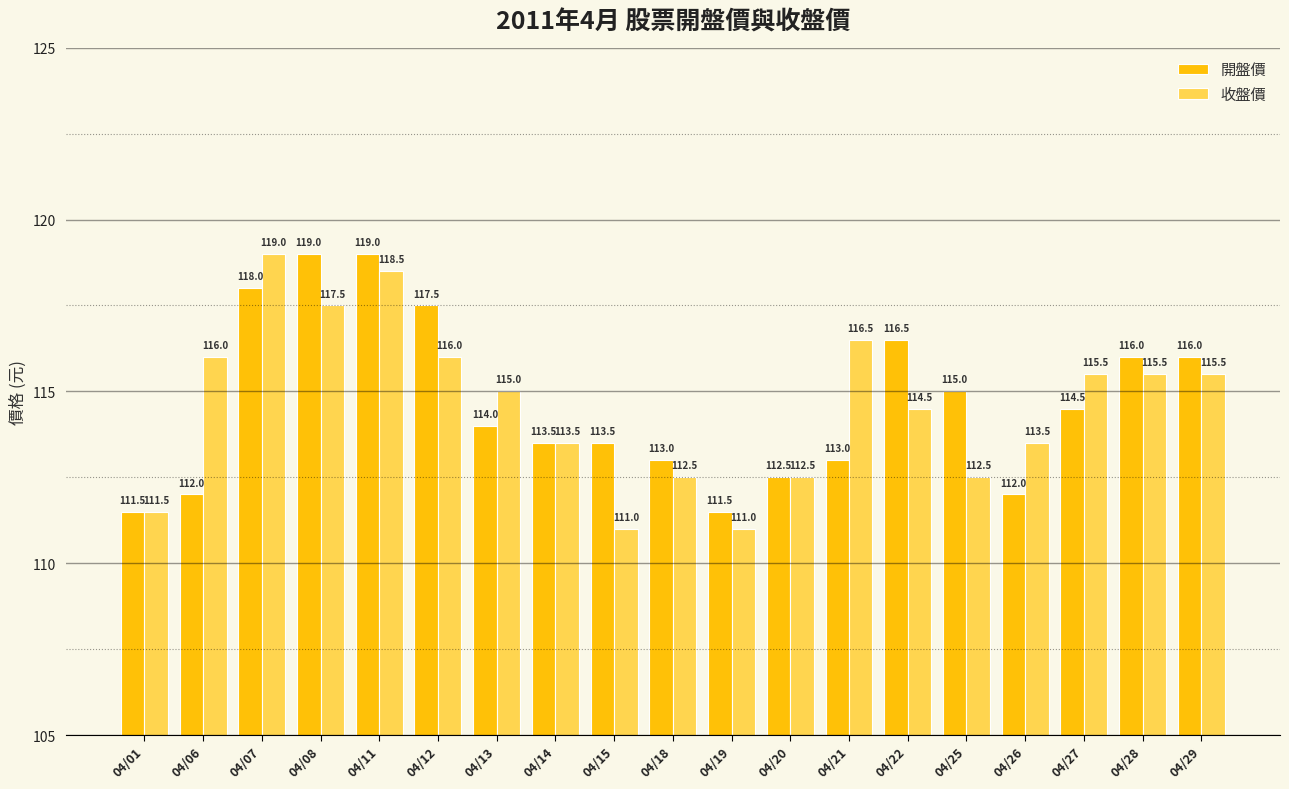

True or false: 收盤價 has a value of 116.0 at 04/06.

True